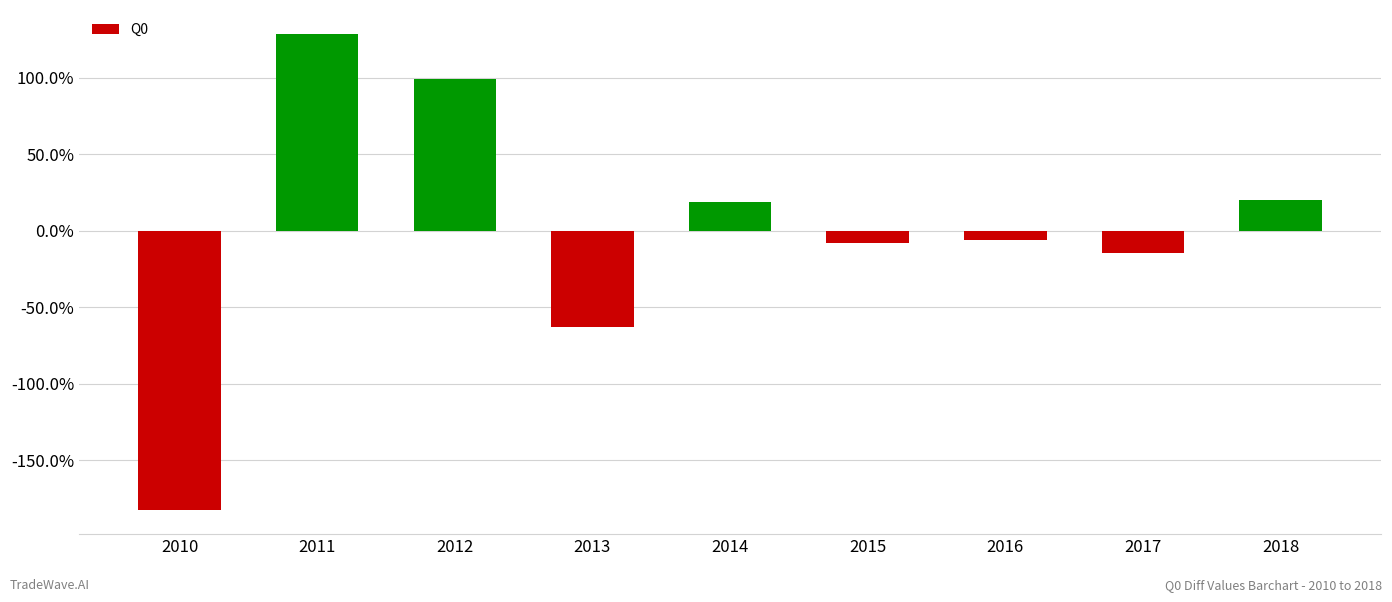

The chart shows a value of 0.3 at 2014. True or false?

False